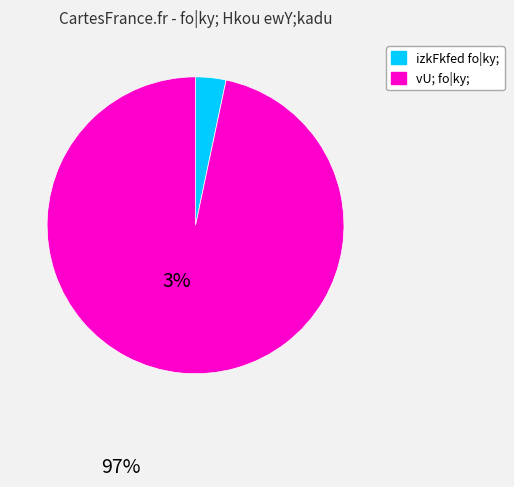

How many slices are in this pie chart?

2